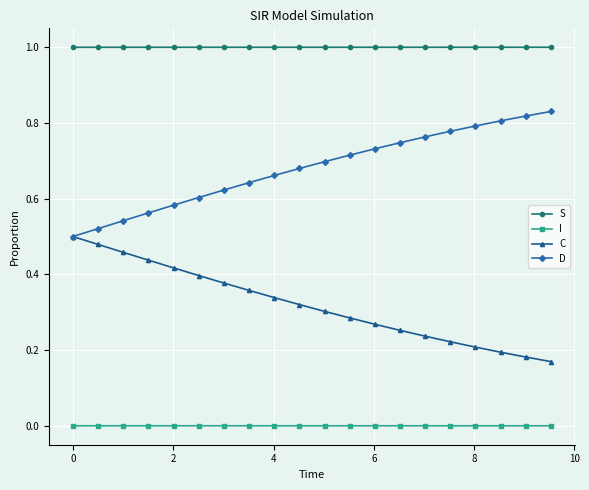

What is the minimum value for S?

1.0